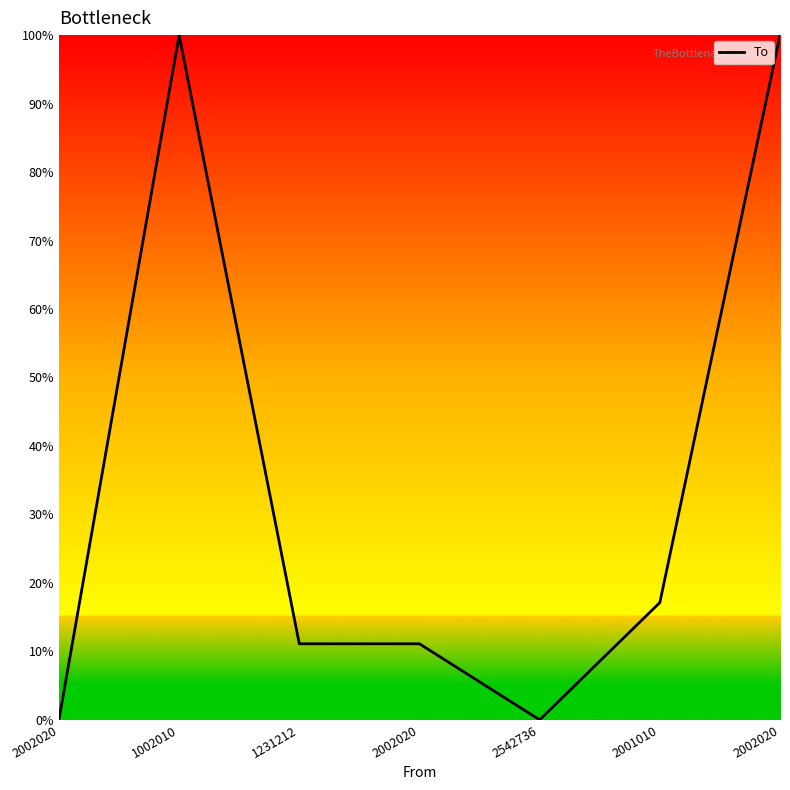

Does the chart have visible grid lines?

No